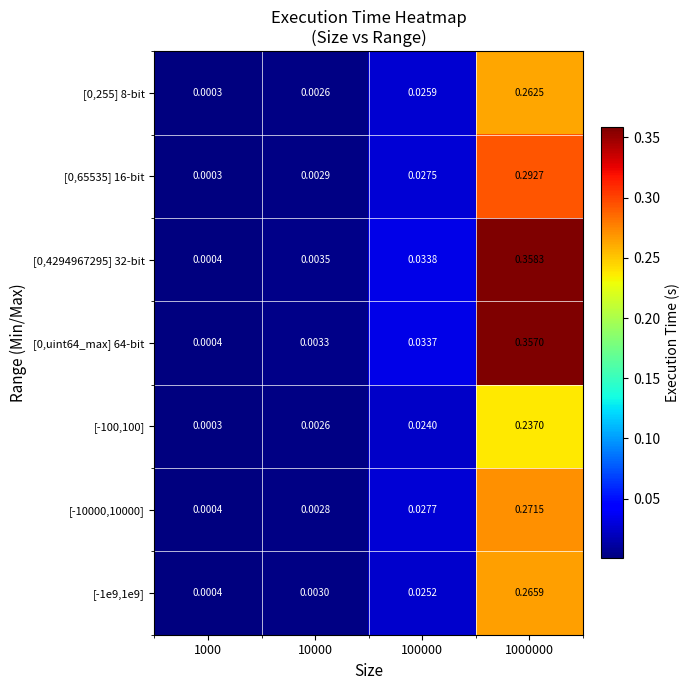

Is the value of [0,4294967295] 32-bit at 1000 greater than the value of [-1e9,1e9] at 10000?

No